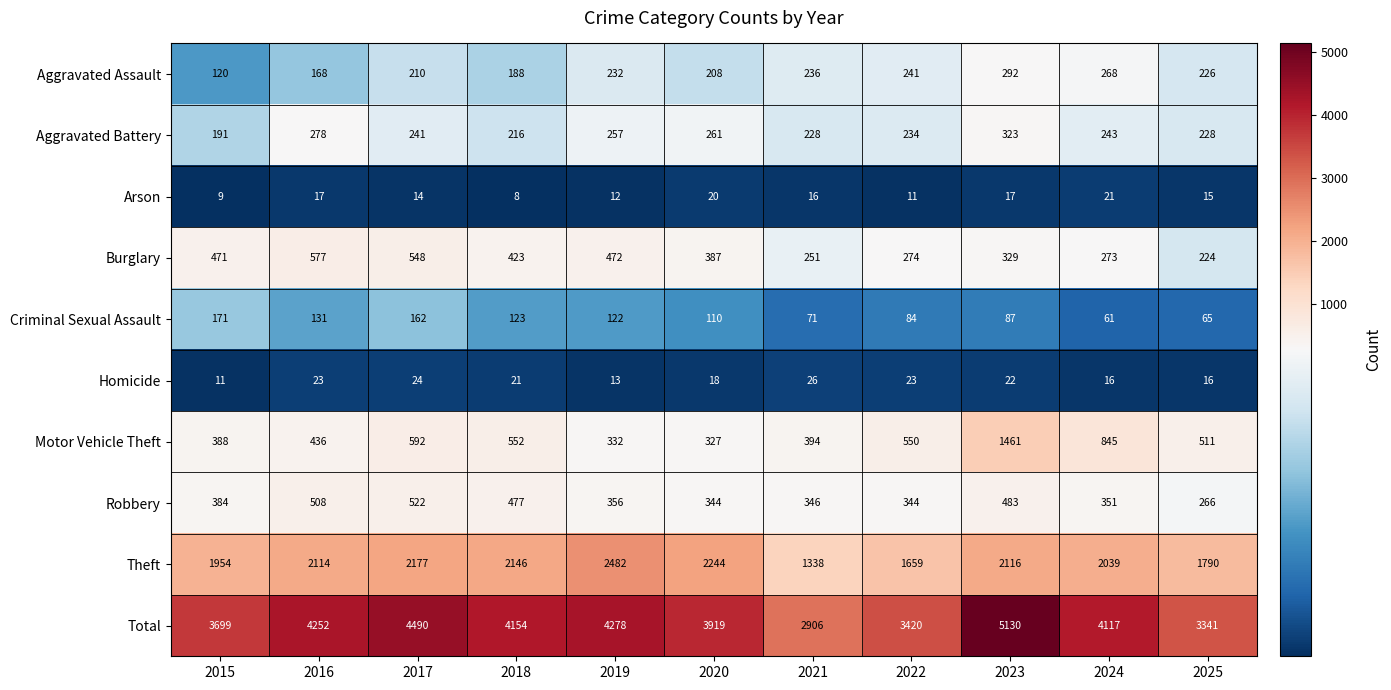

What is the smallest value displayed?

8